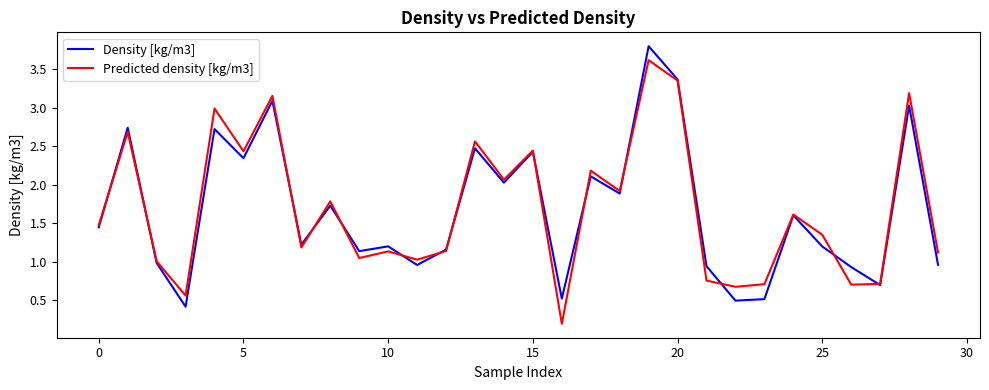

List the series in order of their peak value, highest first.

Density [kg/m3], Predicted density [kg/m3]